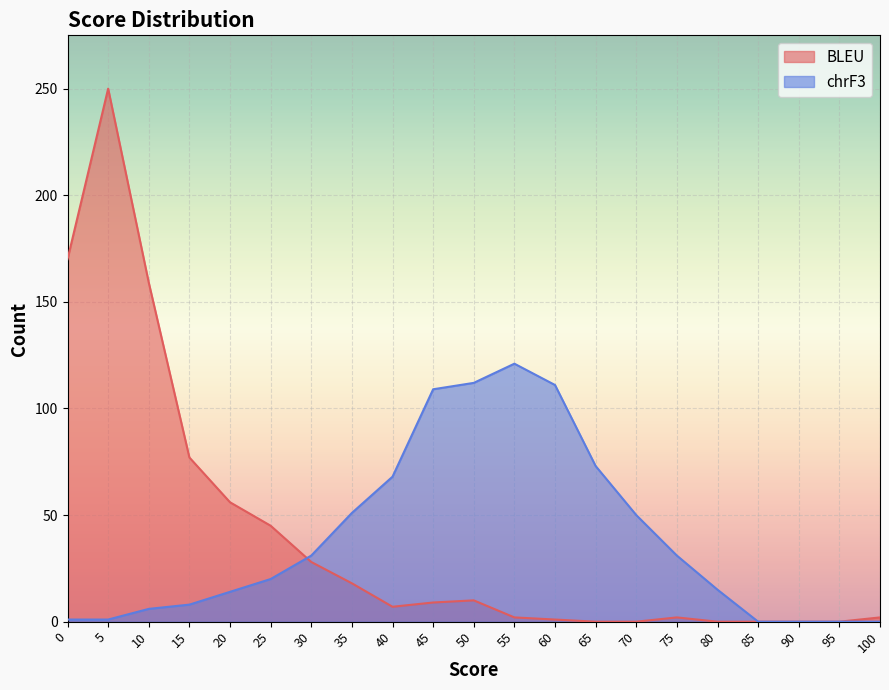

True or false: chrF3 and BLEU cross at least once.

True